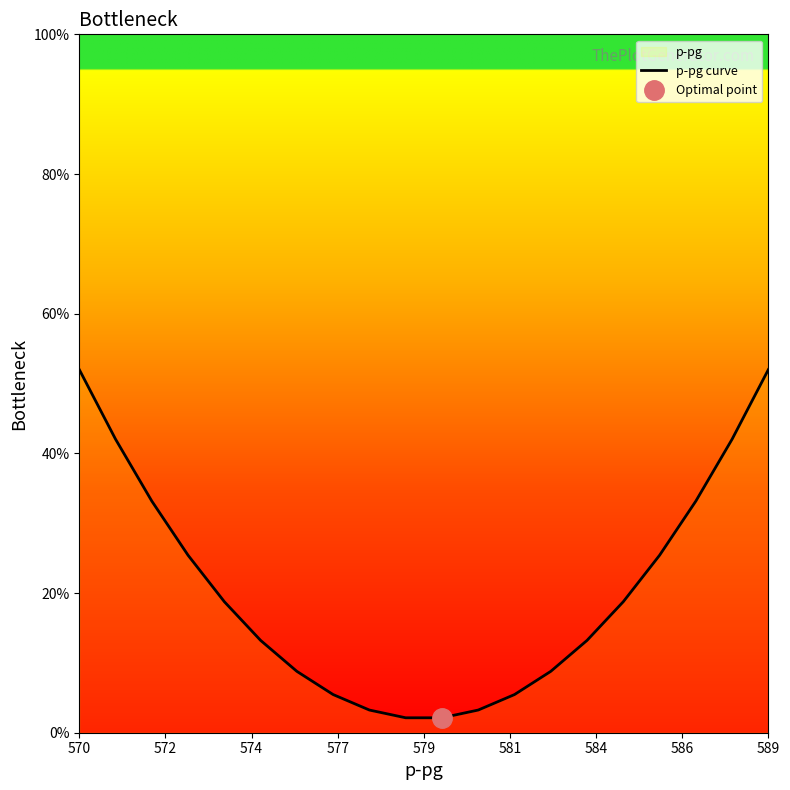

Is it true that p-pg curve equals 52.0 at 589?

True